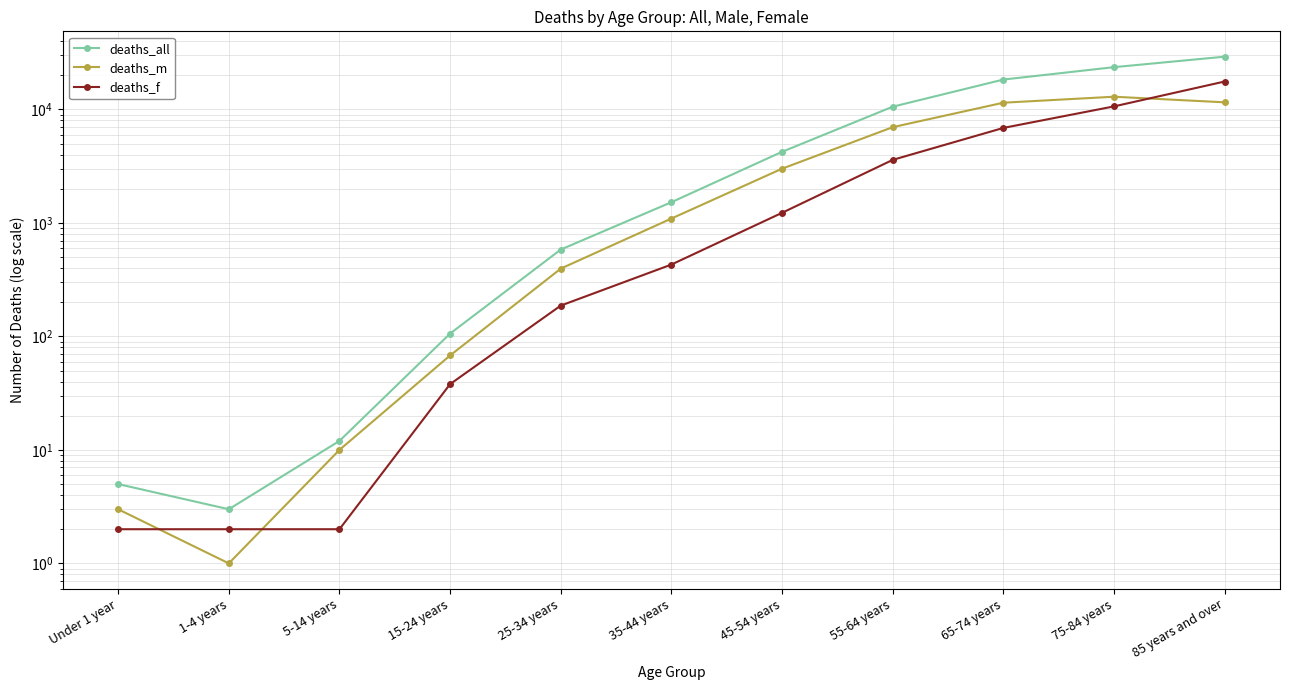

At how many categories does at least one series exceed 25024?

1